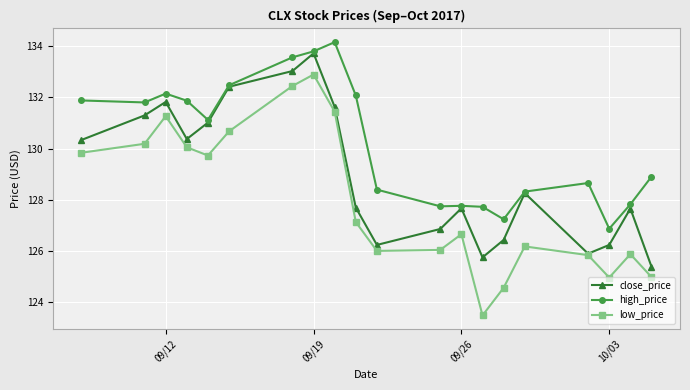

Does the chart have visible grid lines?

Yes